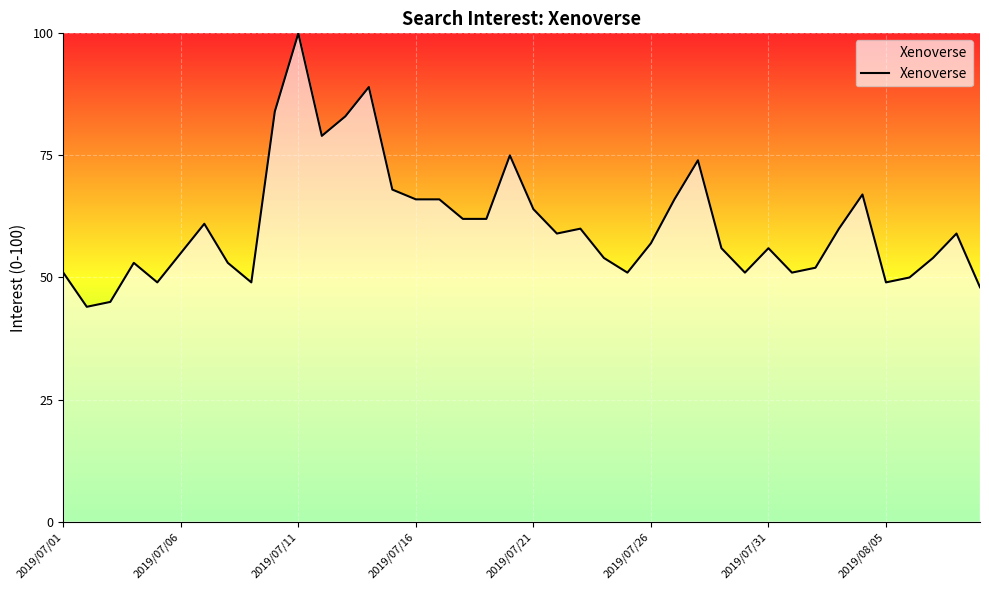

What is the minimum value shown in the chart?

44